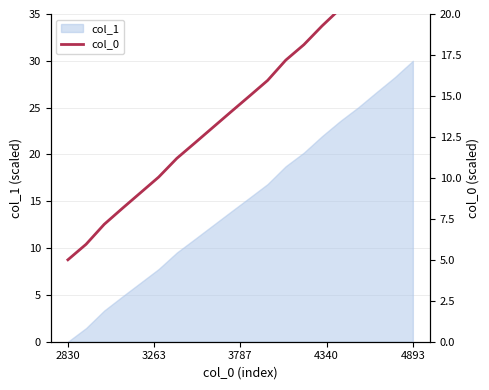

Reading left to right, list all the values displayed in this chart.

5.0	5.9	7.2	8.1	9.1	10.0	11.2	12.1	13.1	14.0	15.0	15.9	17.2	18.1	19.3	20.3	21.3	22.3	23.4	24.5